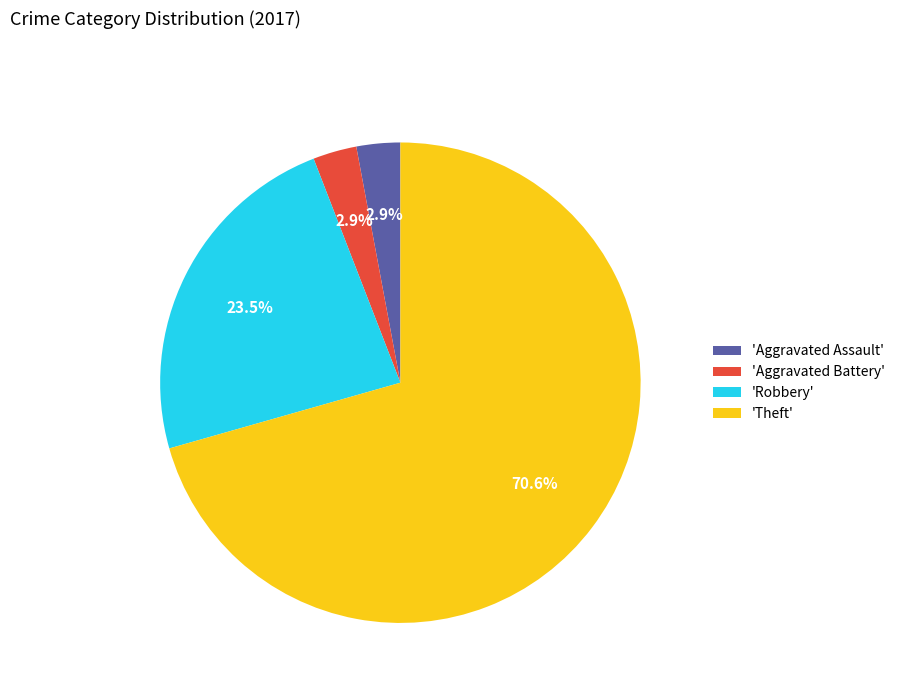

Which has a higher value, 'Aggravated Battery' or 'Robbery'?

'Robbery'